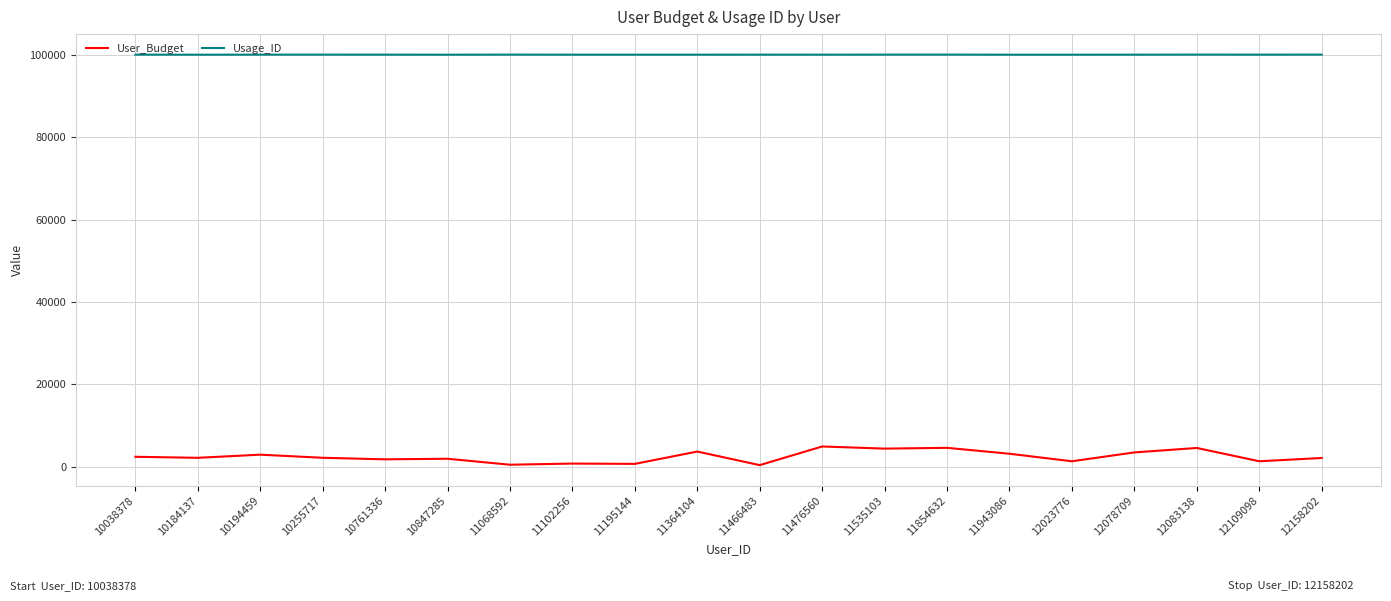

What is the total value across all series at 12083138?

104574